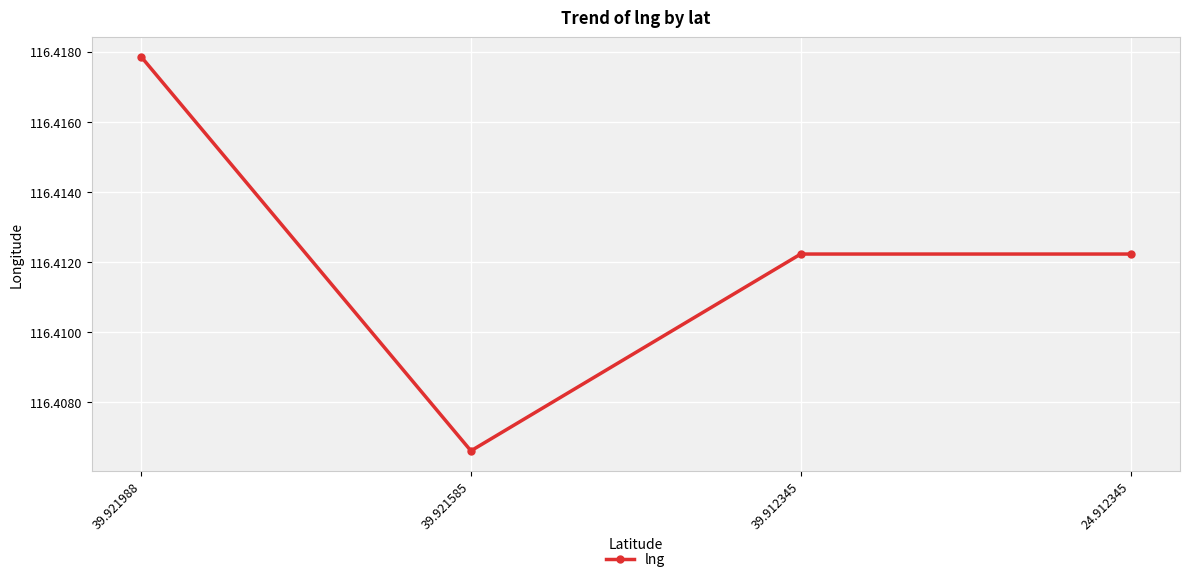

What is the ratio of the value at 39.912345 to the value at 39.921988?

1.0